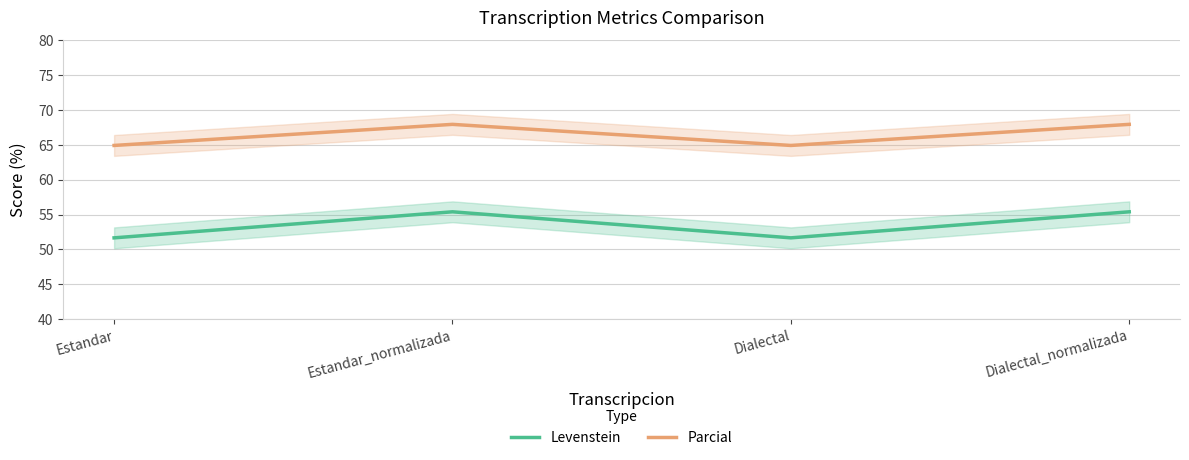

At Estandar_normalizada, list the series in order from smallest to largest.

Levenstein, Parcial